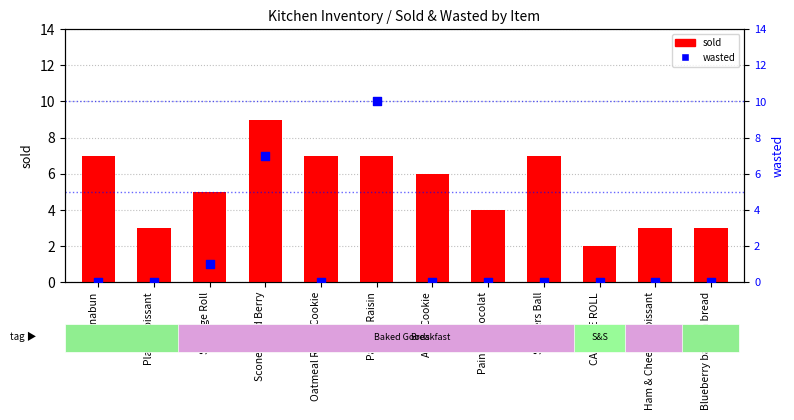

Which series contains the highest Y value?

wasted